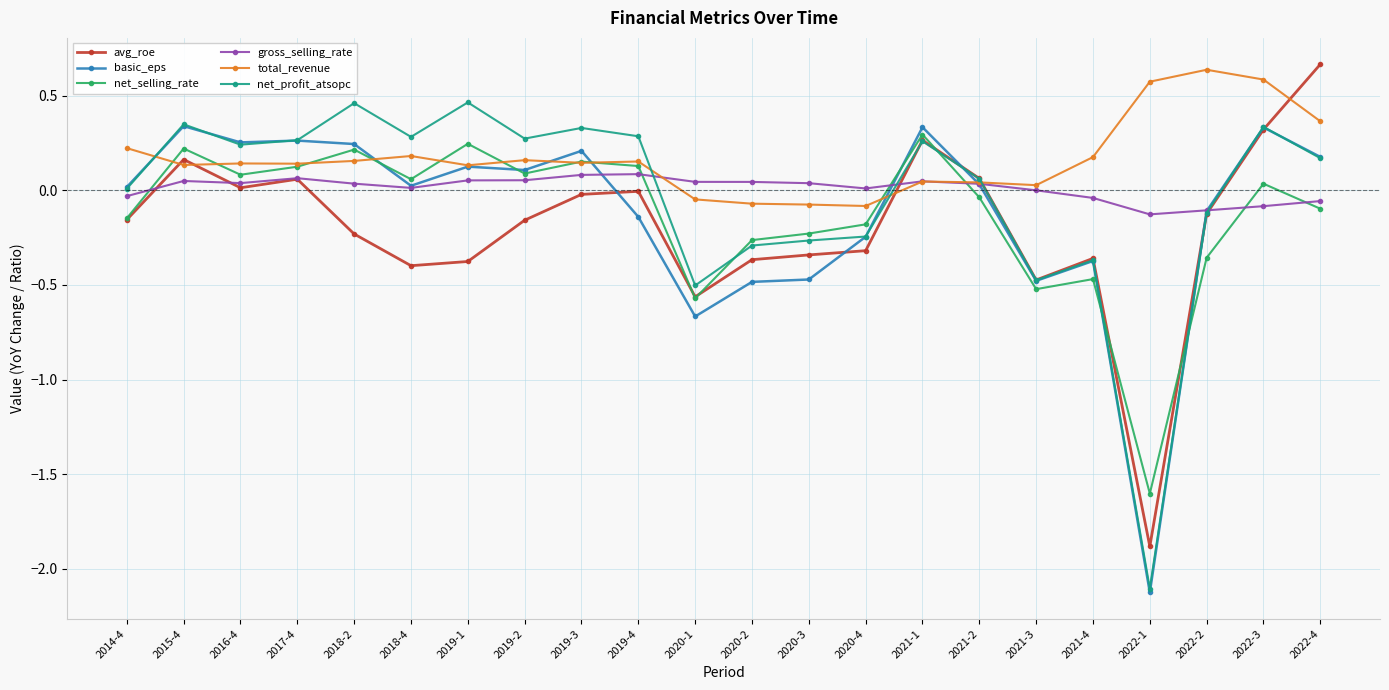

Which category has the lowest value in the basic_eps series?

2022-1